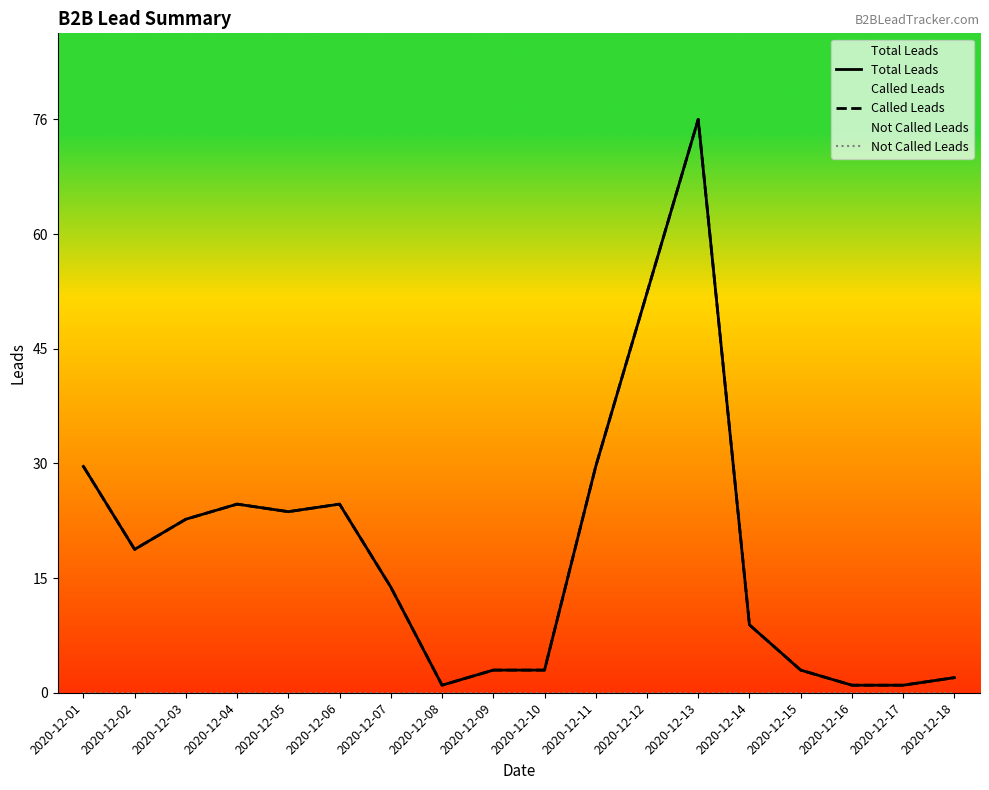

Which has a higher value, 2020-12-02 or 2020-12-03?

2020-12-03